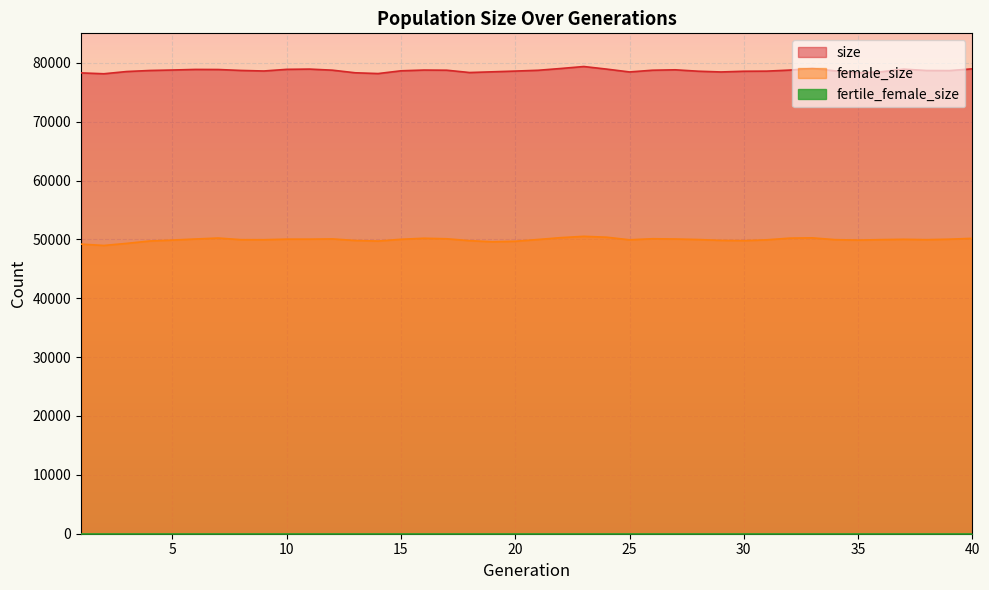

True or false: size and female_size intersect in this chart.

False